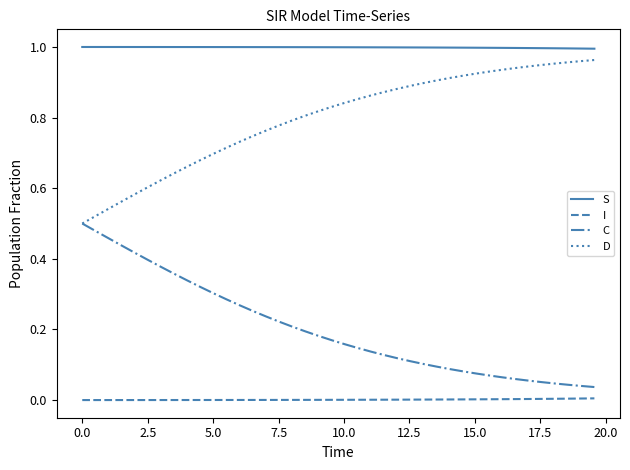

Which series has the largest total across all categories?

S